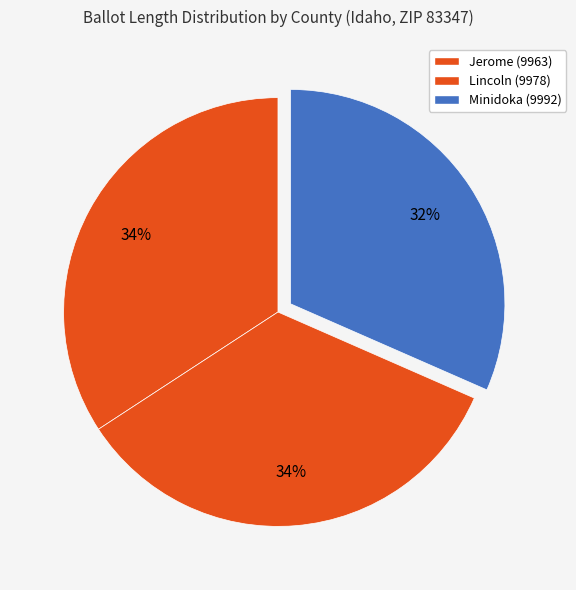

To the nearest percent, what is the average slice percentage?

33%